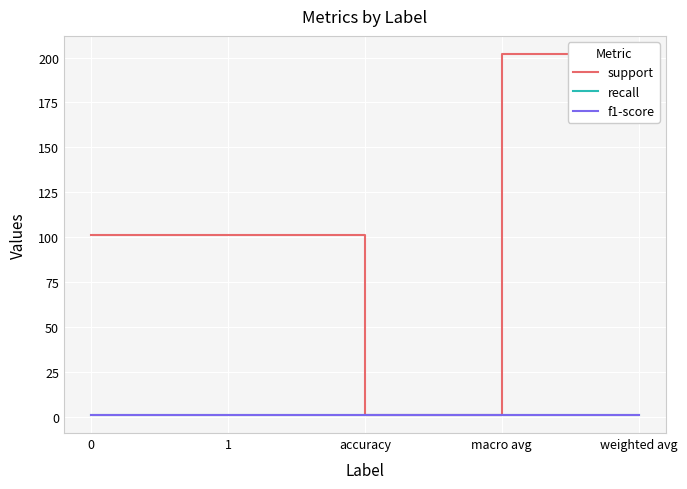

Reading left to right, transcribe all the data shown in this chart.

support: 0=101	1=101	accuracy=1	macro avg=202	weighted avg=202
recall: 0=1	1=1	accuracy=1	macro avg=1	weighted avg=1
f1-score: 0=1	1=1	accuracy=1	macro avg=1	weighted avg=1